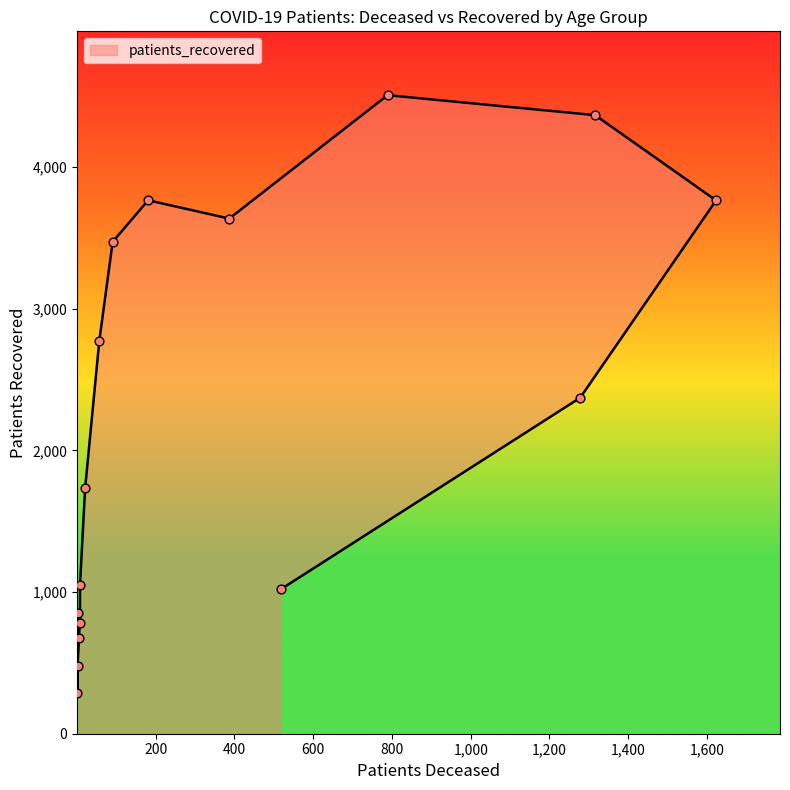

What is the change in value from 75 - 79 to 85 - 89?

-1995